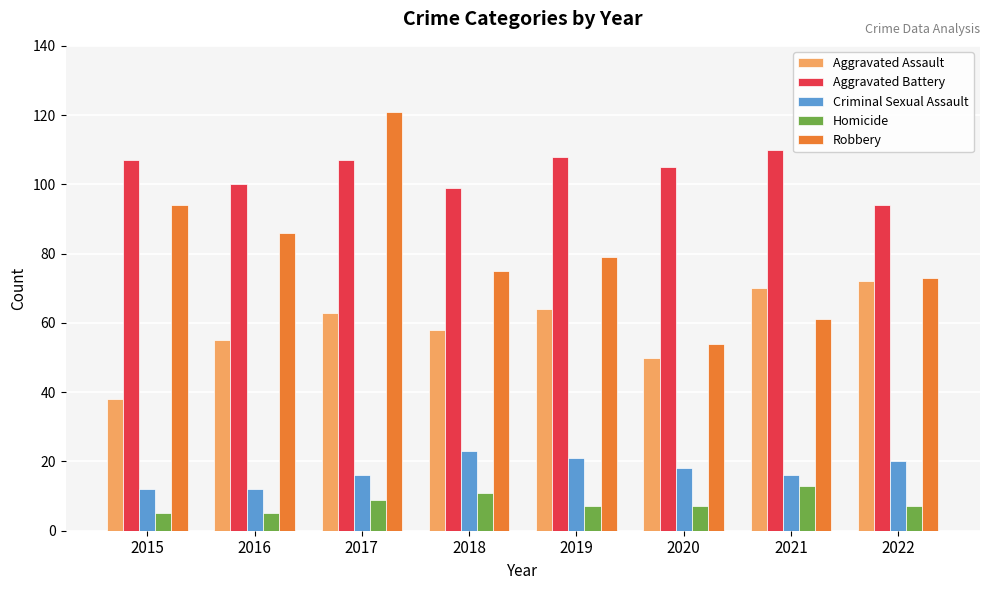

Reading left to right, what are all the values shown in this chart?

Aggravated Assault: 2015=38	2016=55	2017=63	2018=58	2019=64	2020=50	2021=70	2022=72
Aggravated Battery: 2015=107	2016=100	2017=107	2018=99	2019=108	2020=105	2021=110	2022=94
Criminal Sexual Assault: 2015=12	2016=12	2017=16	2018=23	2019=21	2020=18	2021=16	2022=20
Homicide: 2015=5	2016=5	2017=9	2018=11	2019=7	2020=7	2021=13	2022=7
Robbery: 2015=94	2016=86	2017=121	2018=75	2019=79	2020=54	2021=61	2022=73